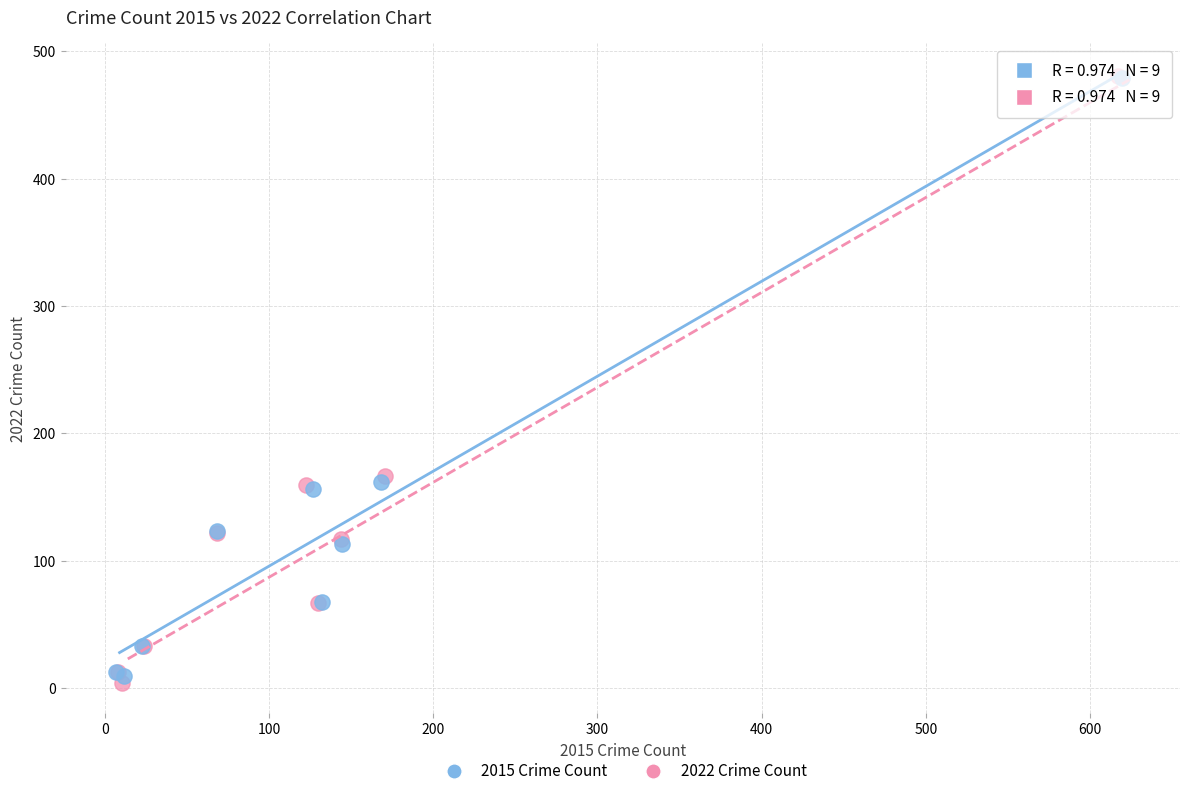

Which series reaches the minimum Y coordinate?

2022 Crime Count